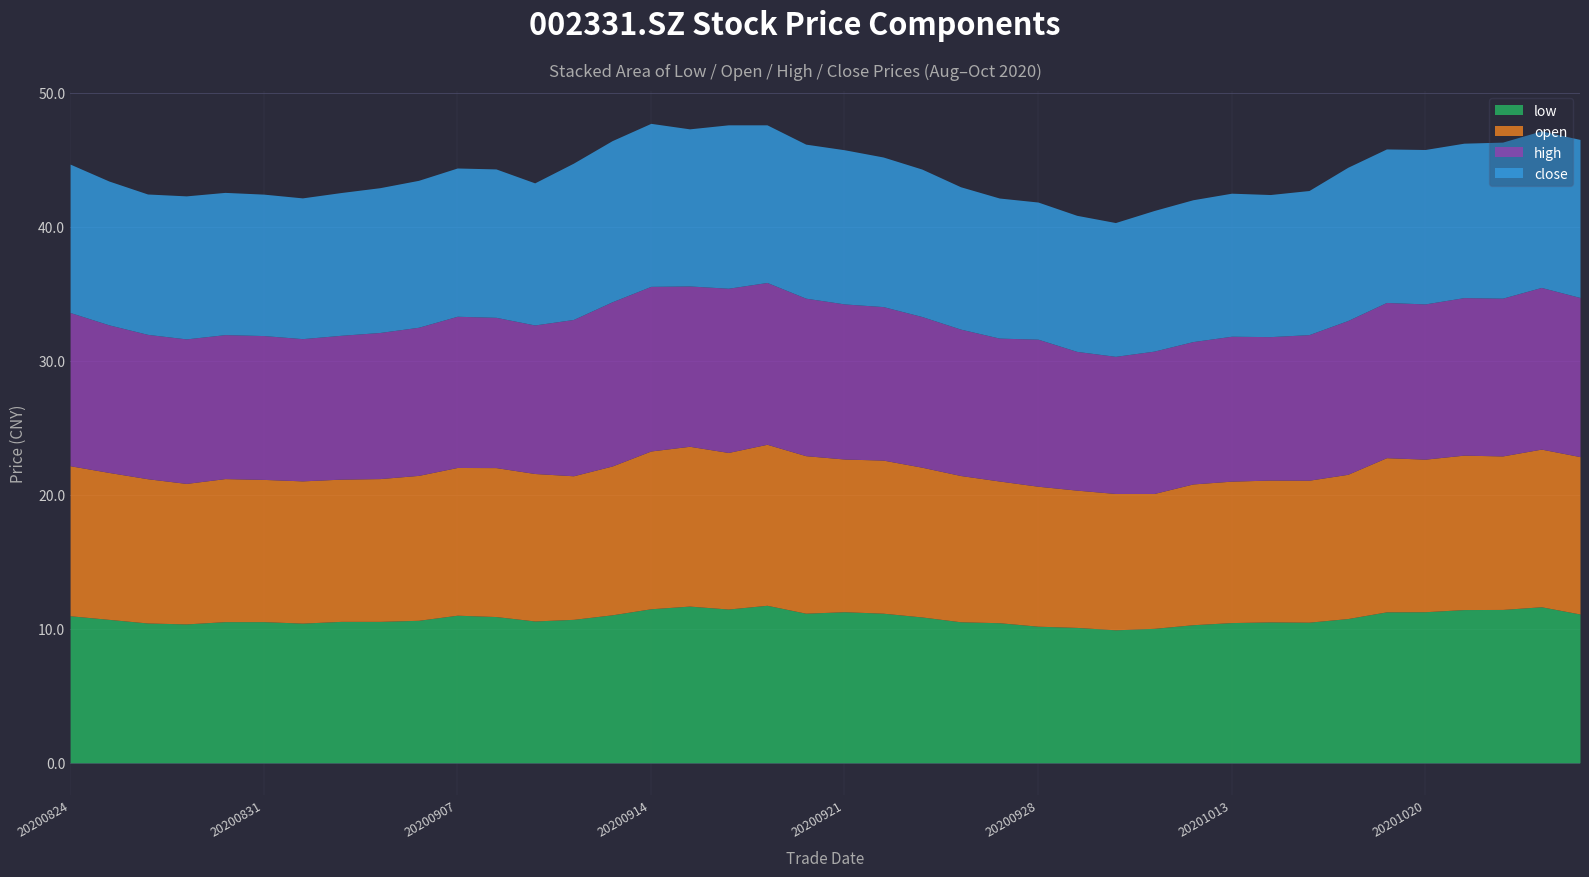

Is it true that open equals 10.9 at 20200924?

True